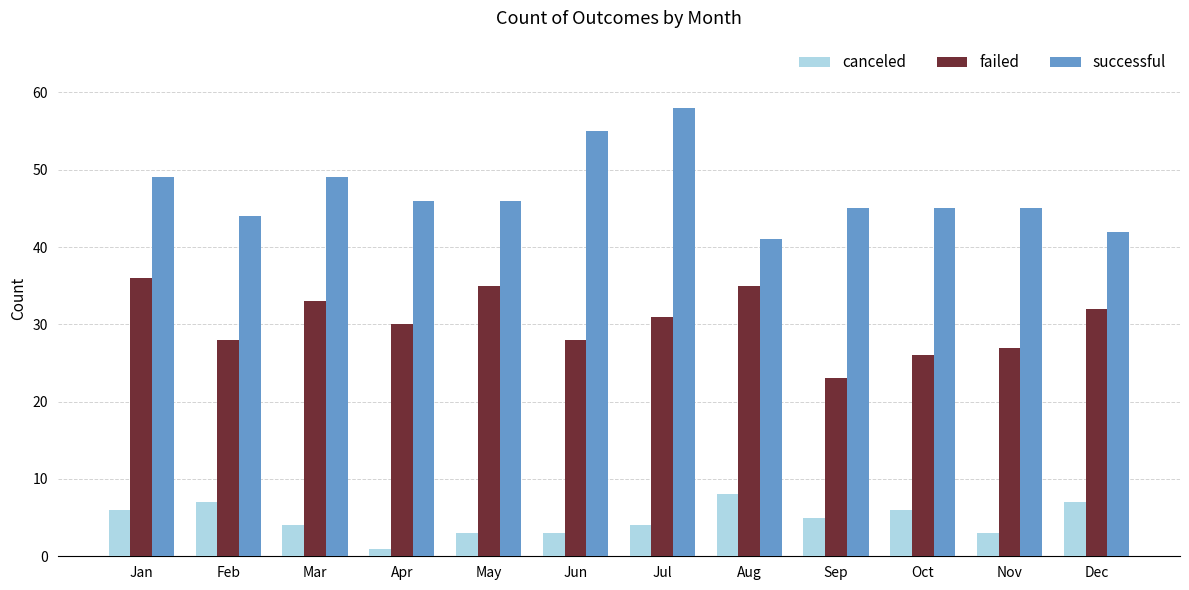

Reading right to left, transcribe all the data shown in this chart.

canceled: 7	3	6	5	8	4	3	3	1	4	7	6
failed: 32	27	26	23	35	31	28	35	30	33	28	36
successful: 42	45	45	45	41	58	55	46	46	49	44	49